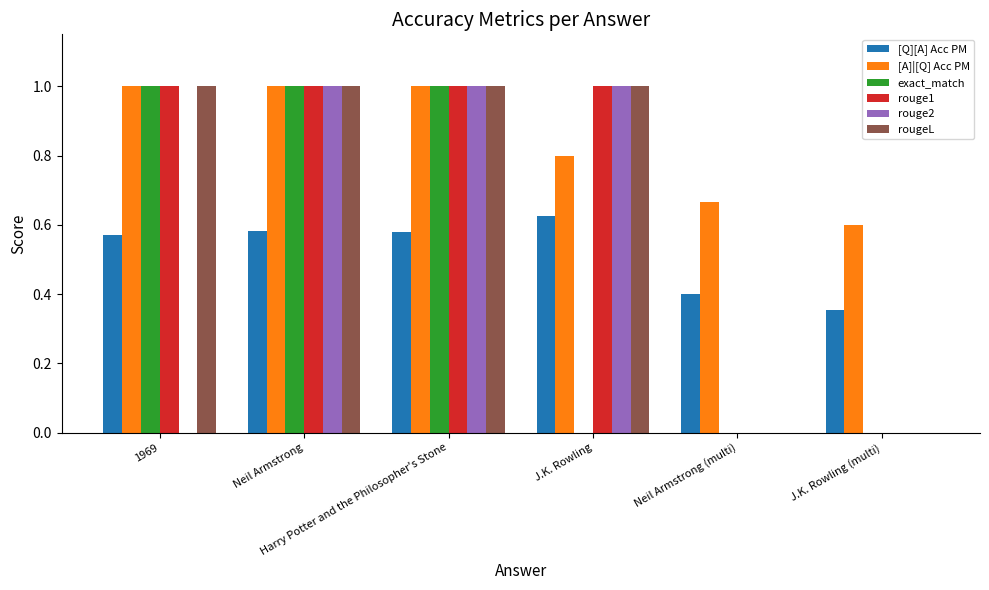

Which series has the largest total across all categories?

[A]|[Q] Acc PM